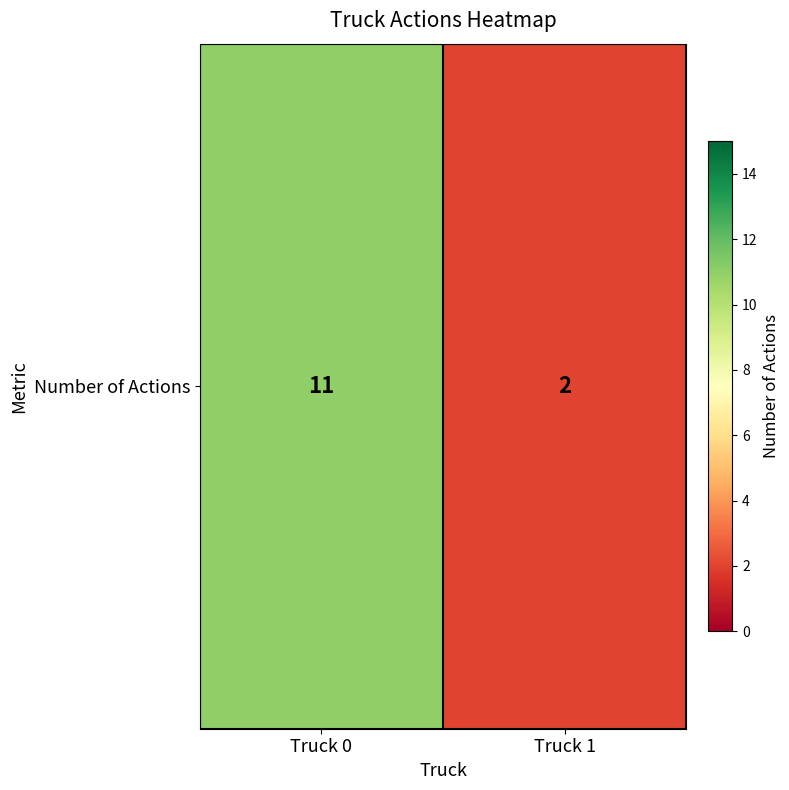

Which category has the lowest value across all series?

Truck 1